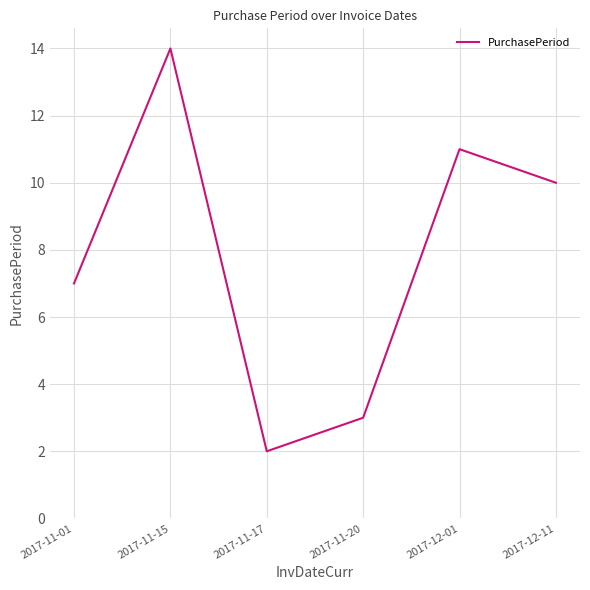

What is the sum of all values?

47